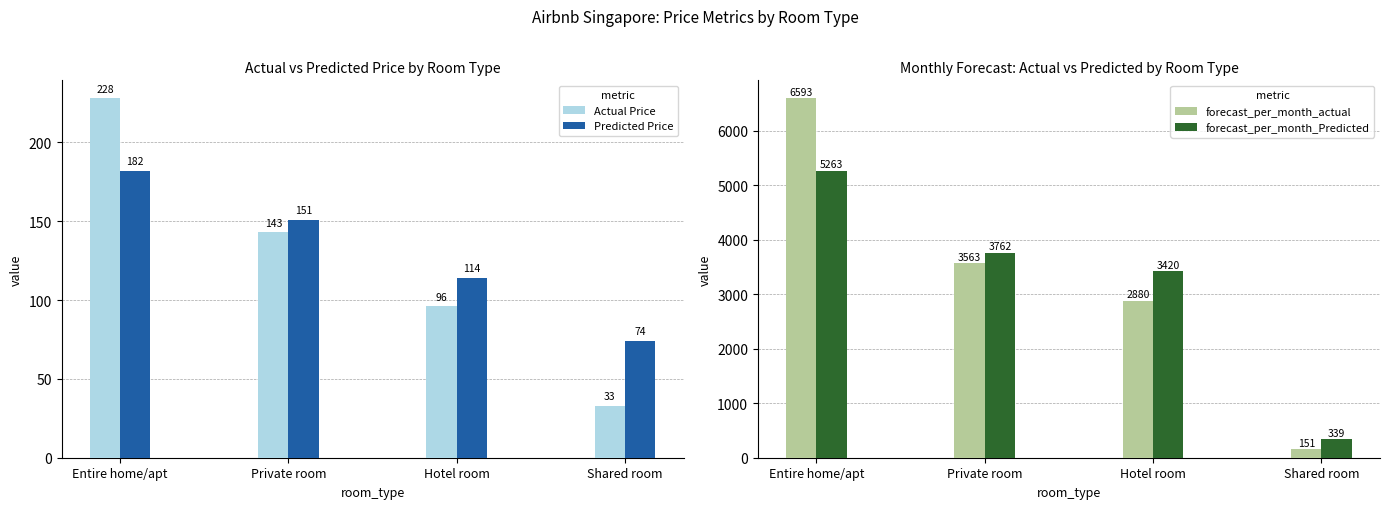

How many data points does each series have?

4